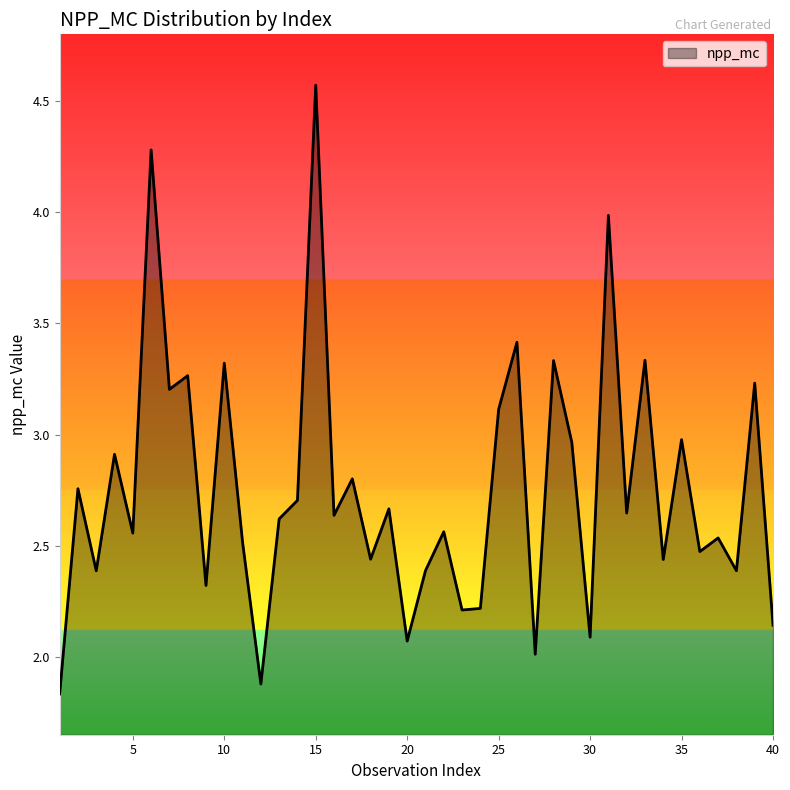

What is the maximum value shown in the chart?

4.6